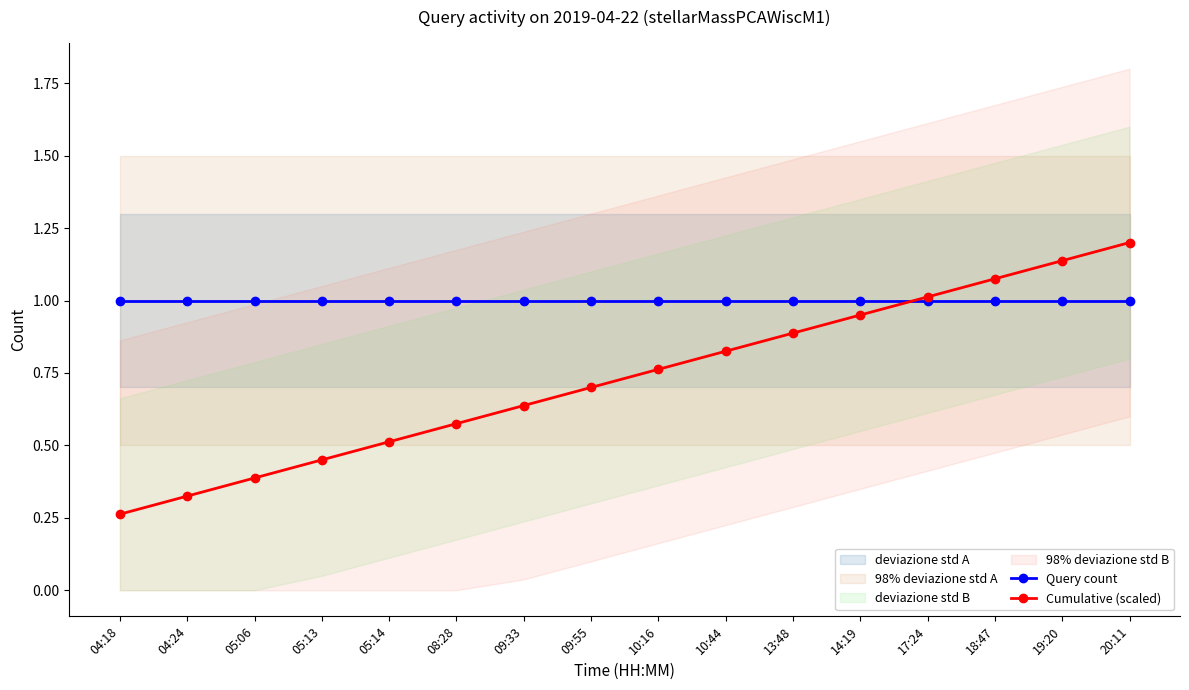

True or false: Cumulative (scaled) has more than 1 points higher than both neighbors.

False